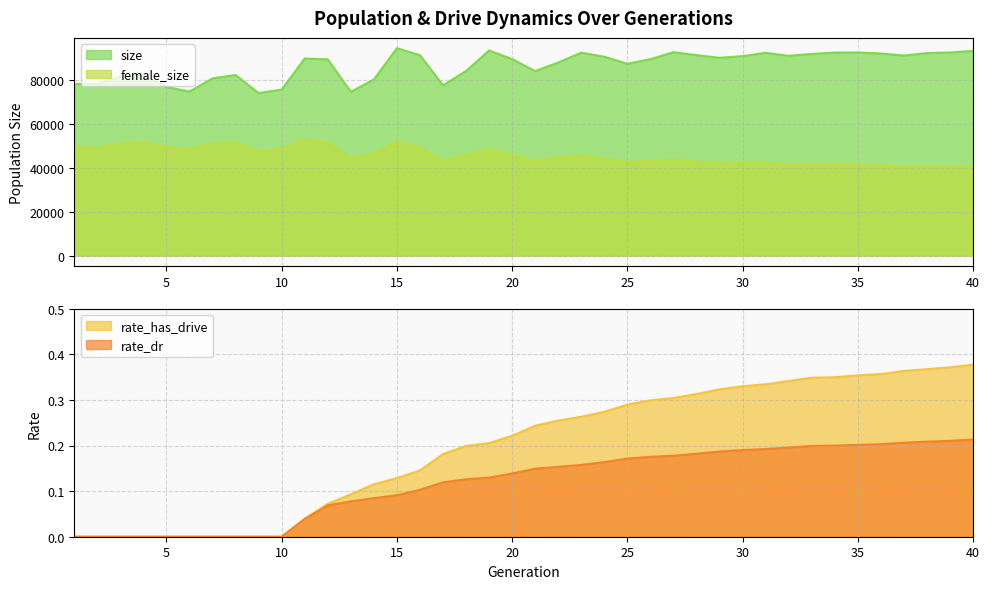

What is the sum of the female_size values at 8 and 15?

103236.0